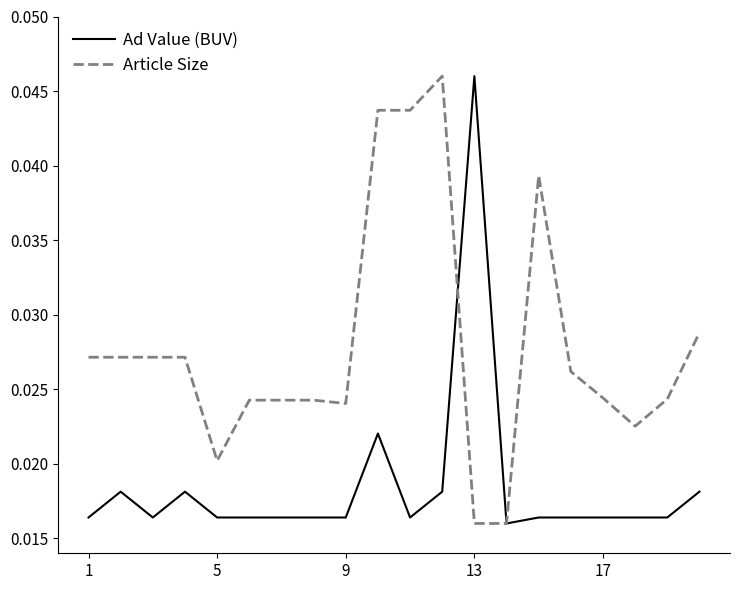

List the series in order of their overall mean, lowest first.

Ad Value (BUV), Article Size